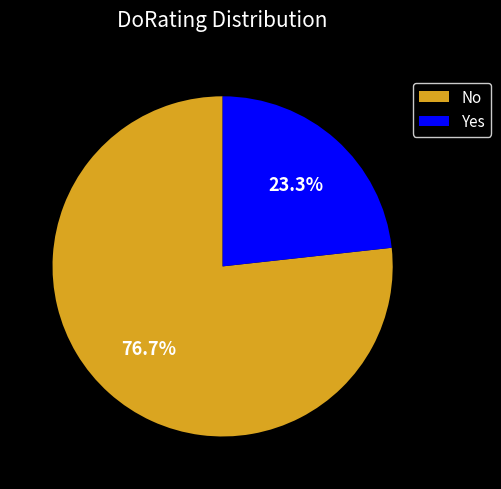

To the nearest percent, what is the combined percentage of No and Yes?

100%